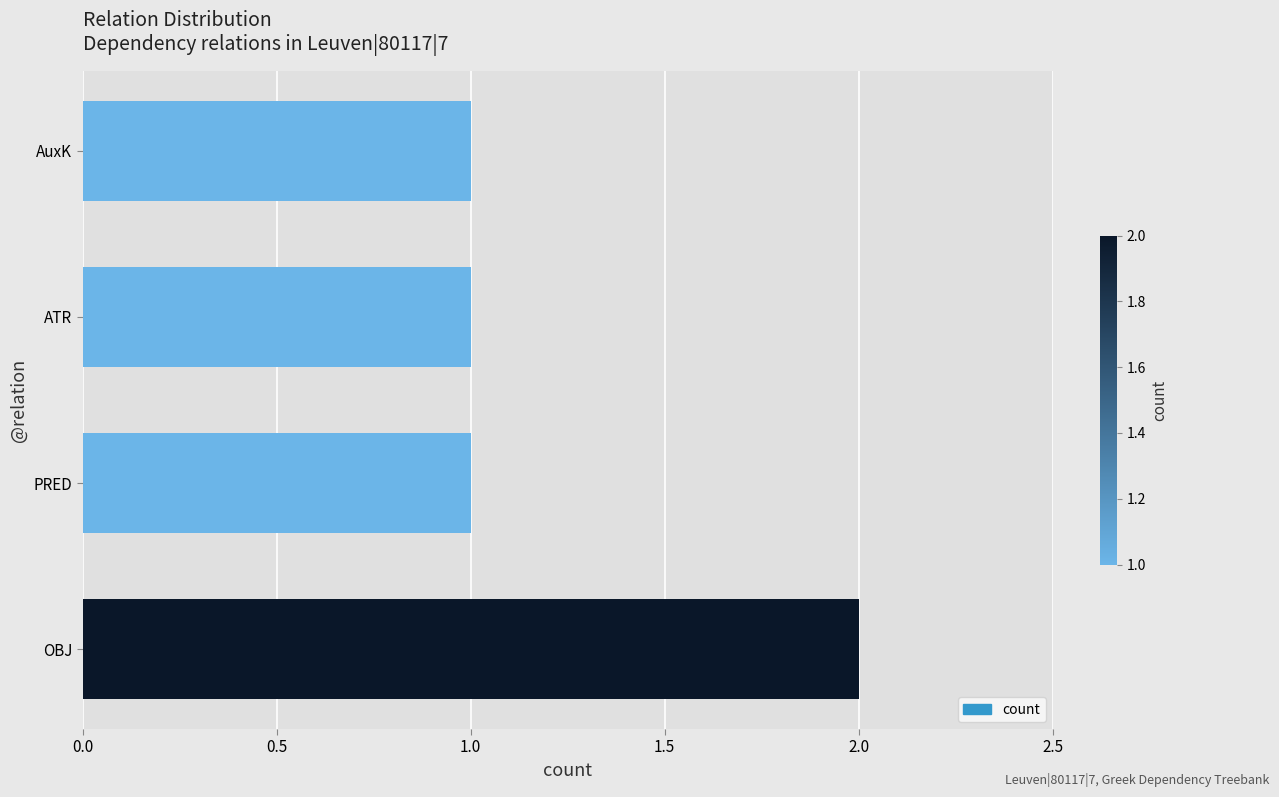

At which category does the chart reach its peak across all series?

OBJ